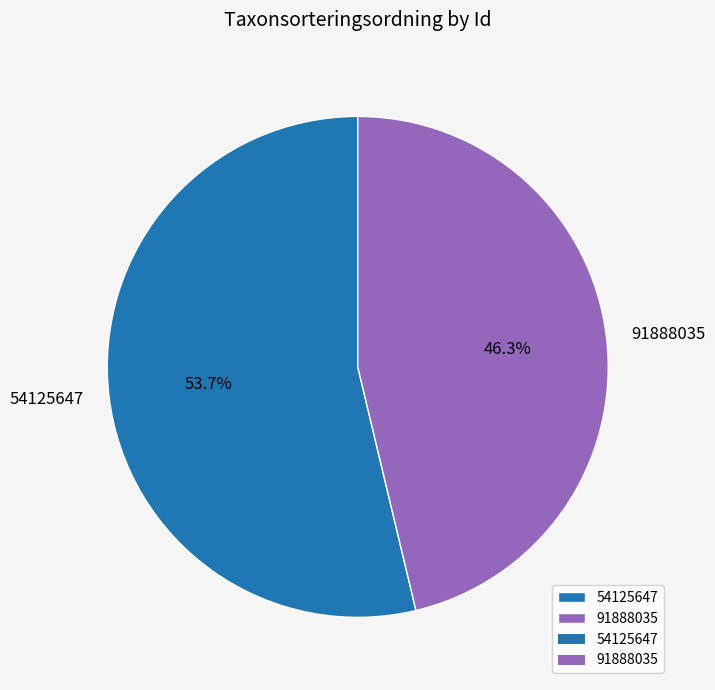

Count the number of slices in the pie.

2